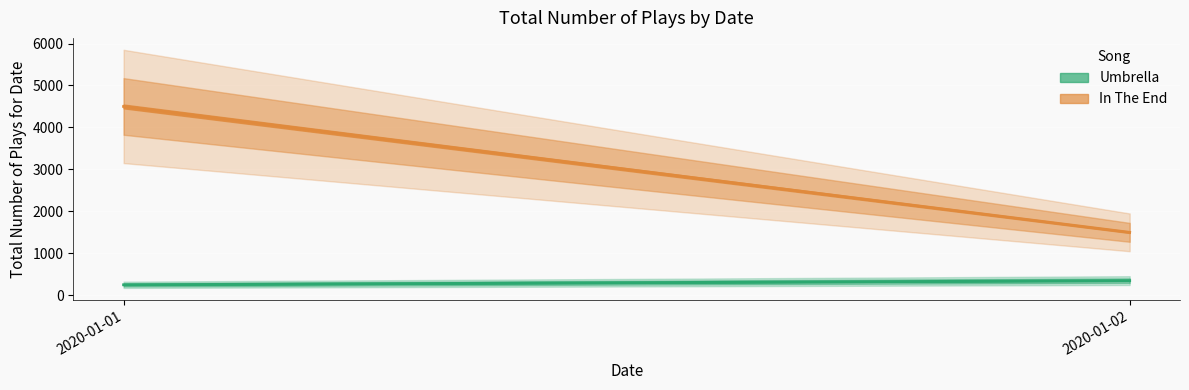

What is the difference between the Umbrella values at 2020-01-02 and 2020-01-01?

100